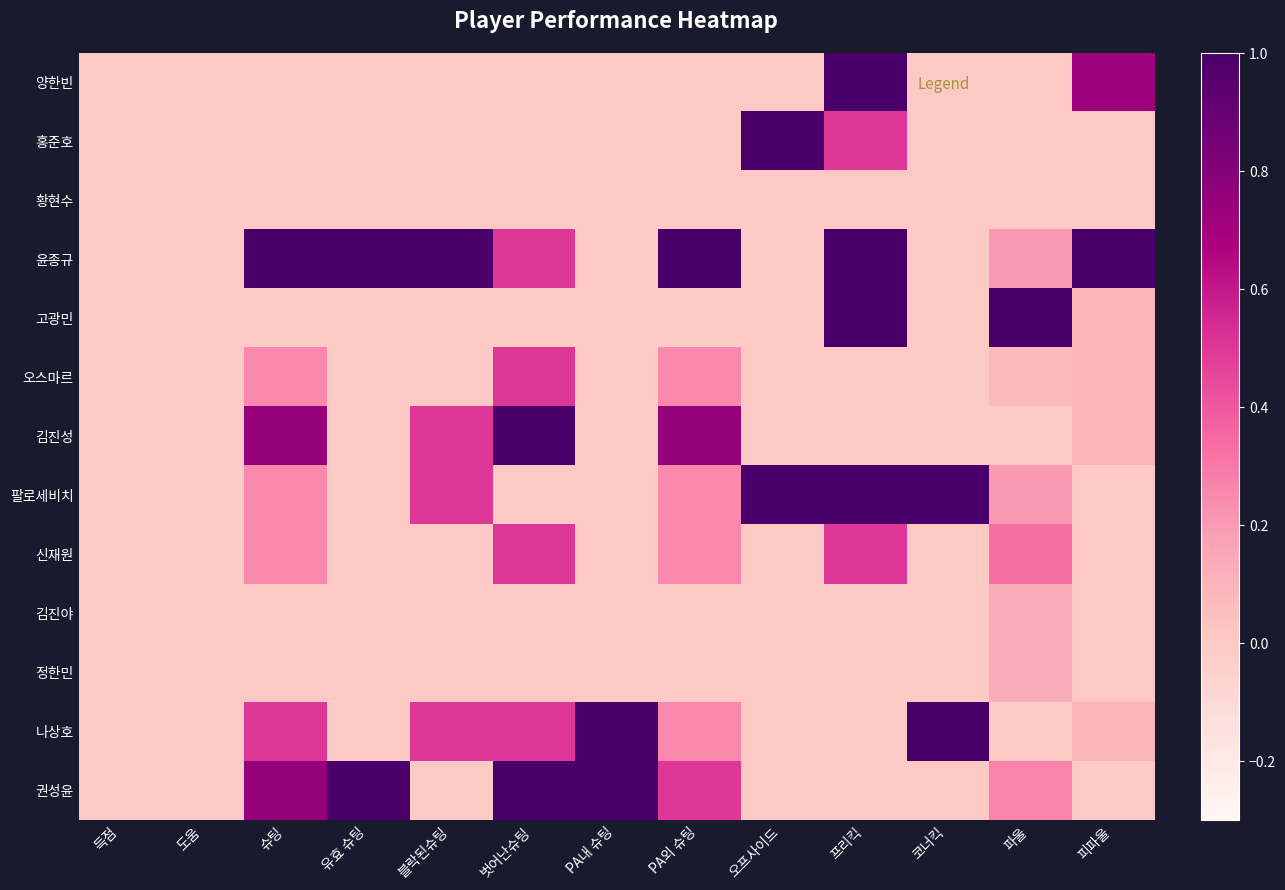

Between 파울 and 피파울, which series saw the biggest shift?

고광민